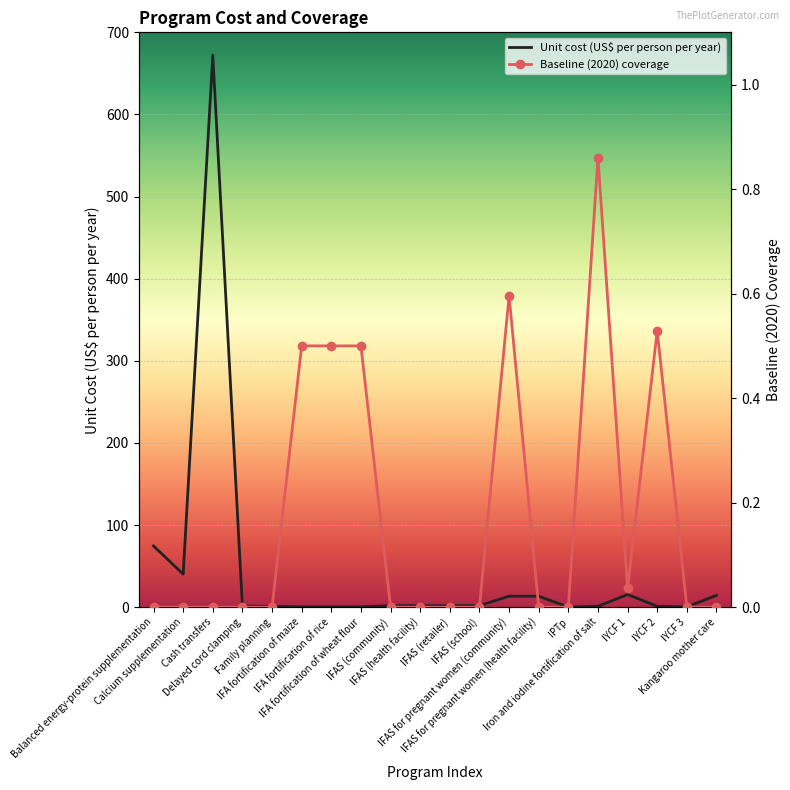

Where does the Unit cost (US$ per person per year) series first go above 1?

Balanced energy-protein supplementation